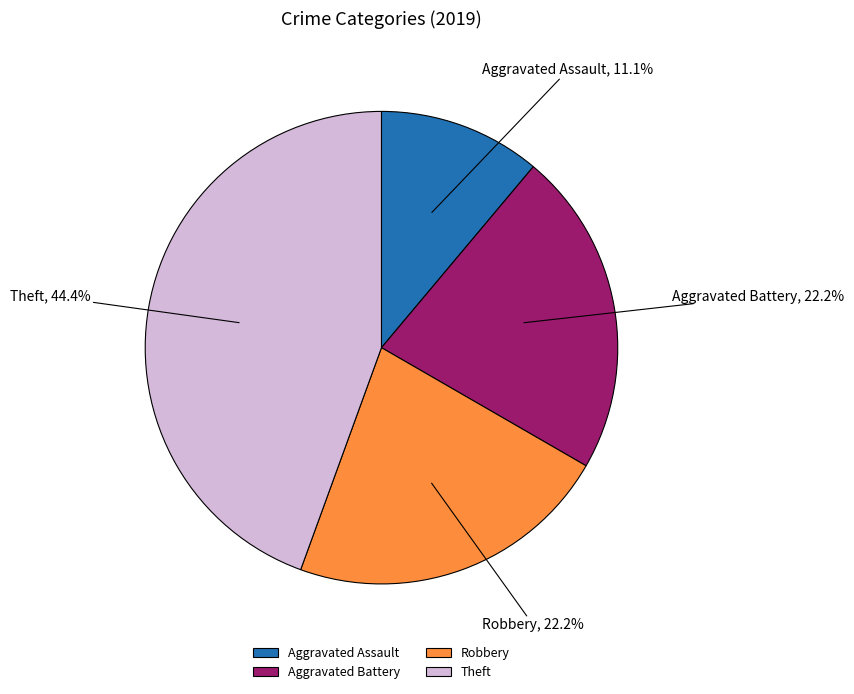

Is it true that Aggravated Battery is 30% of the pie?

False